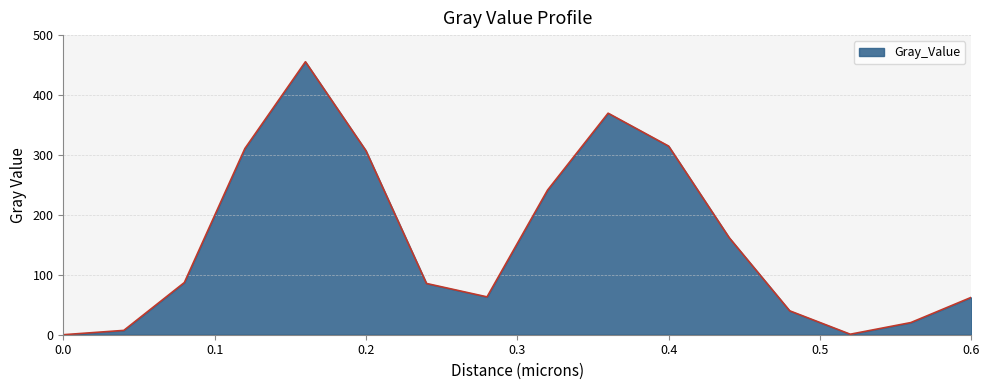

What is the maximum value shown in the chart?

455.6